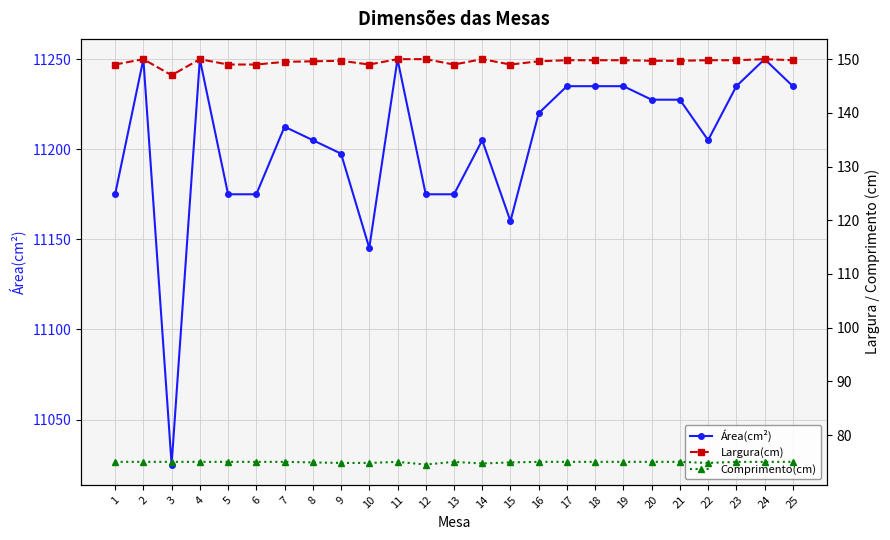

At which label does Comprimento(cm) reach its minimum?

12